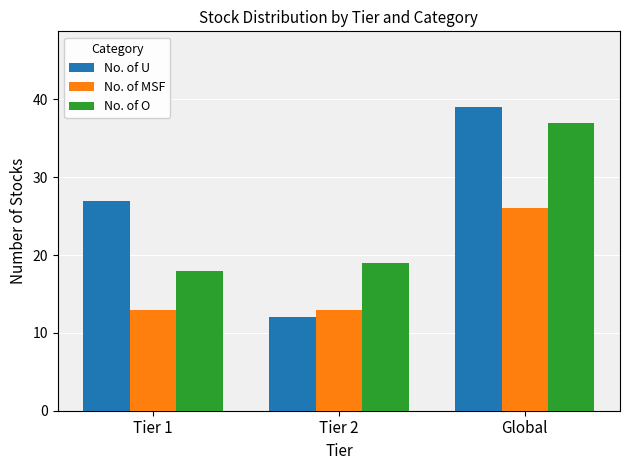

The No. of U series shows 27 at Tier 1. True or false?

True